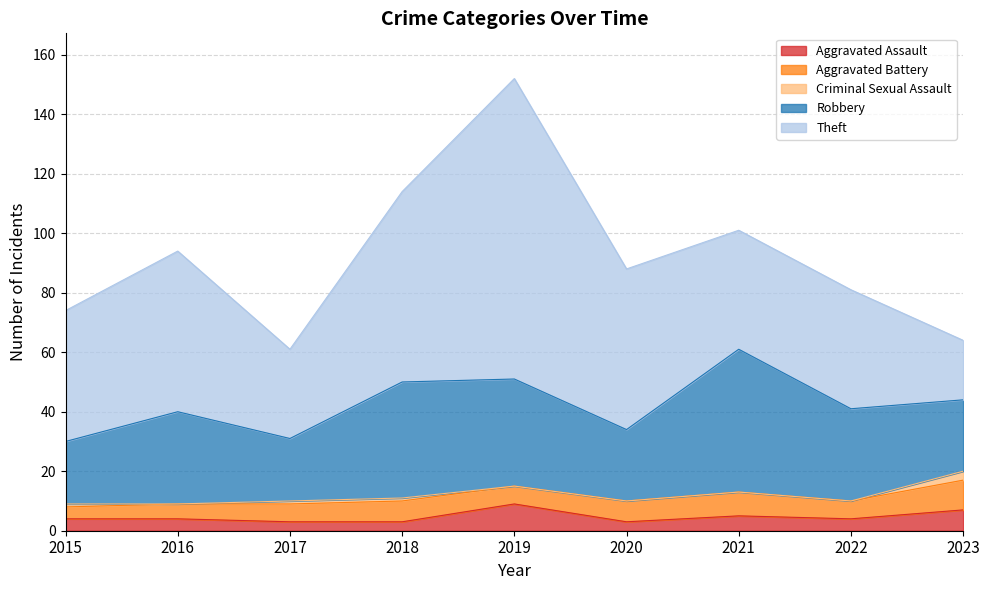

How many values in Criminal Sexual Assault are above zero?

4